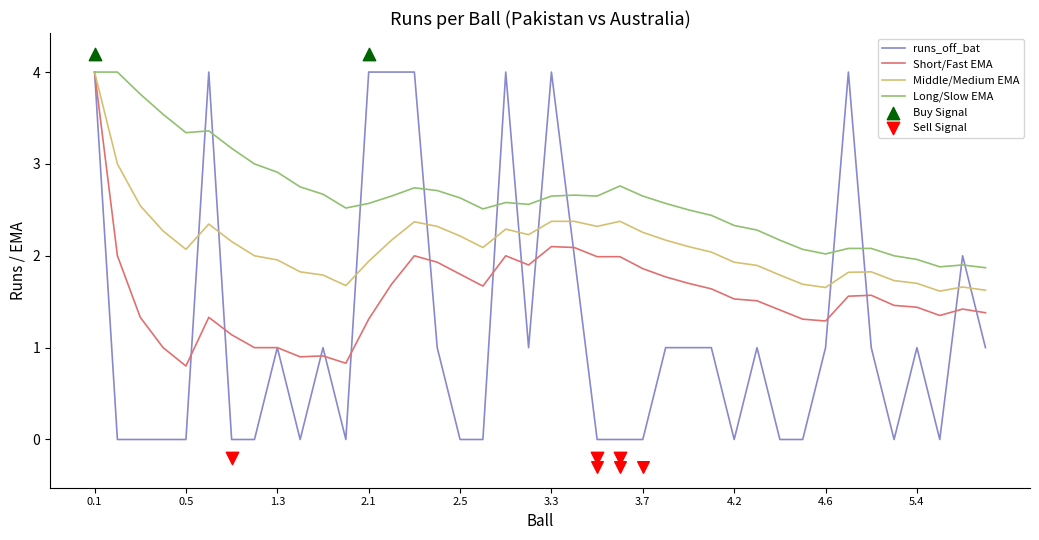

Which series contains the lowest Y value?

runs_off_bat